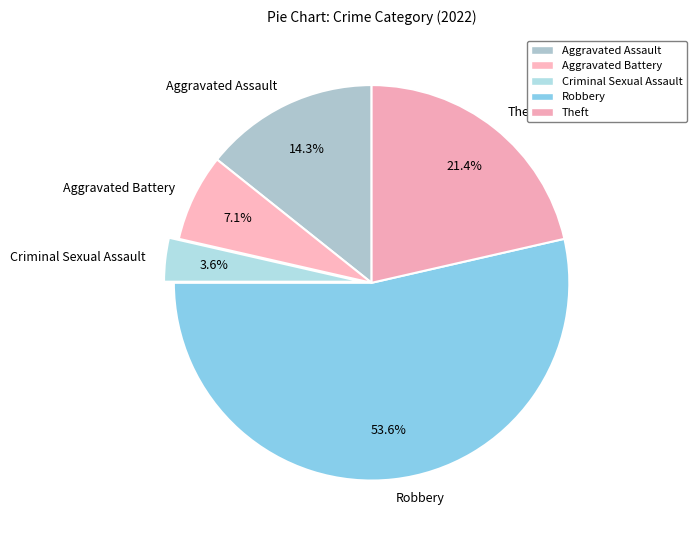

What is the ratio of the value at Aggravated Assault to the value at Criminal Sexual Assault?

4.0